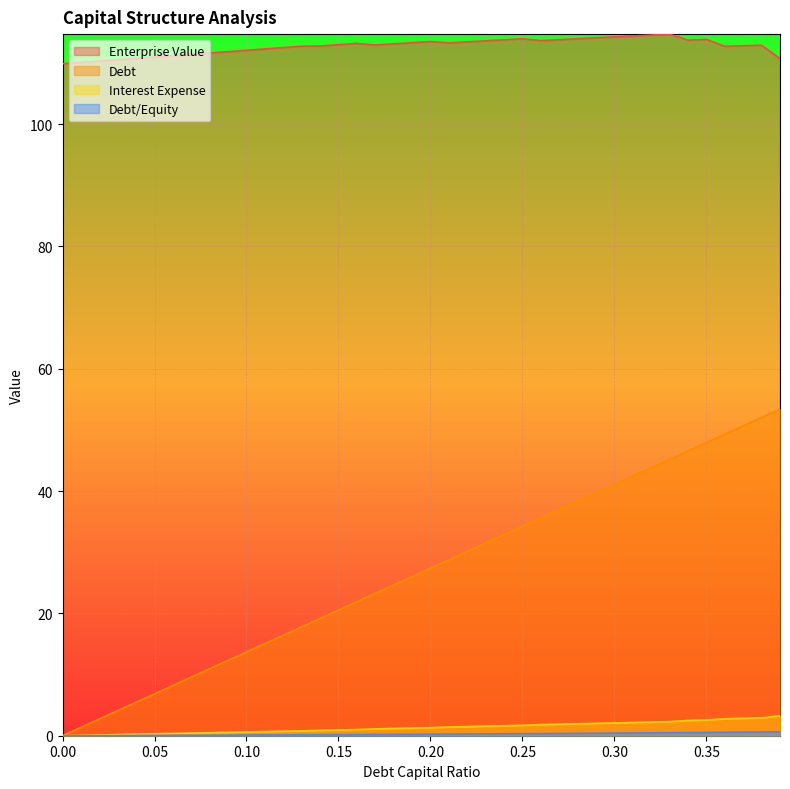

Which series has the largest total across all categories?

Enterprise Value